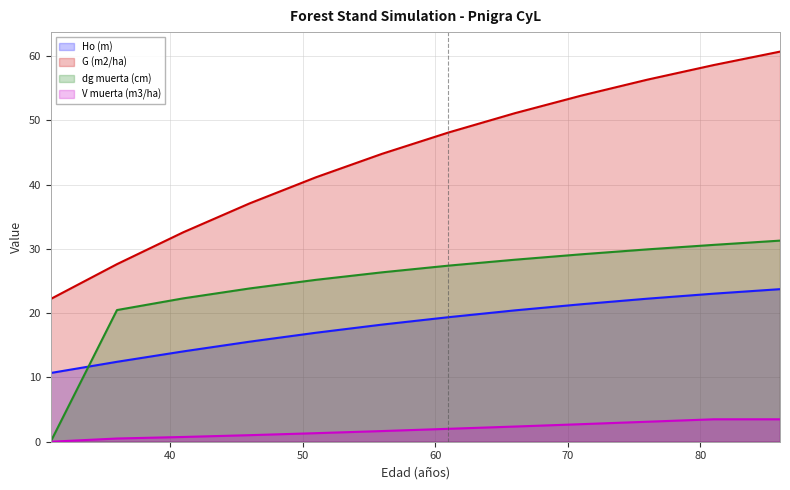

The Ho (m) series shows 22.2 at 76. True or false?

True